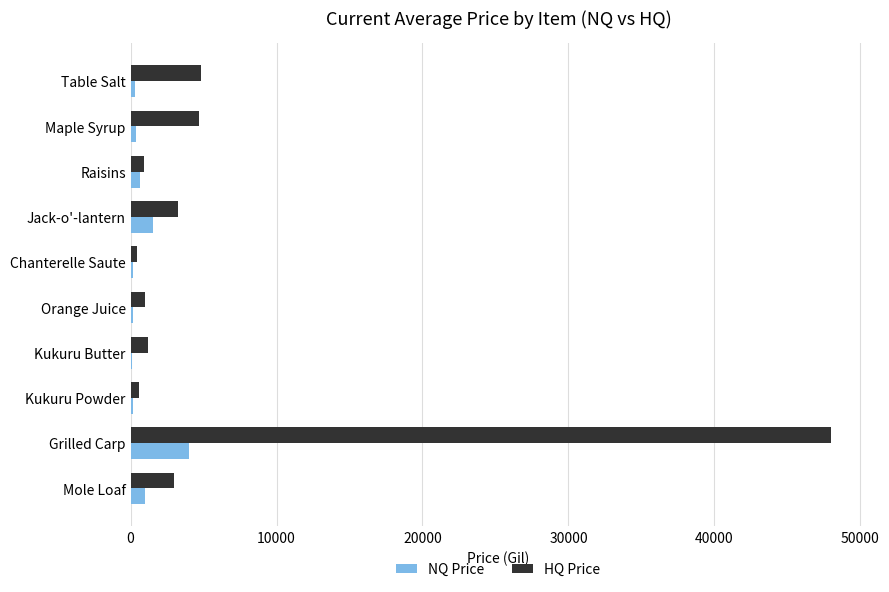

Which category has the highest value in the HQ Price series?

Grilled Carp